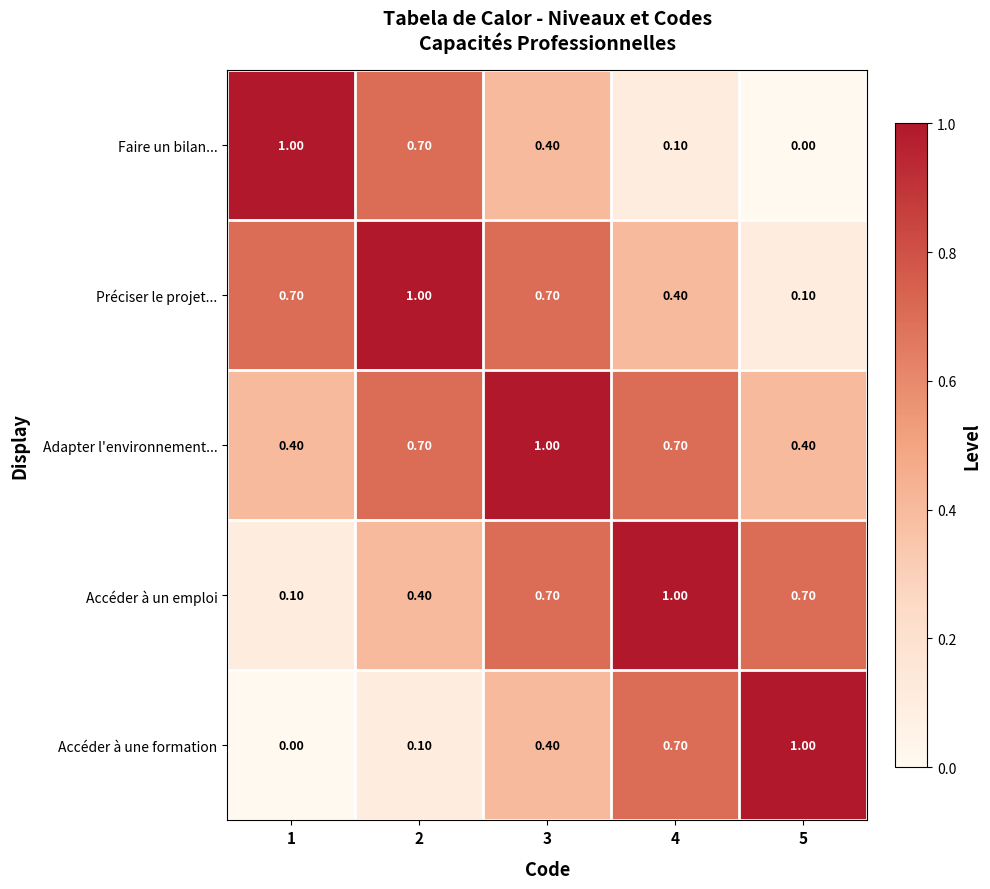

What is the difference between the highest and lowest values at 2?

0.9